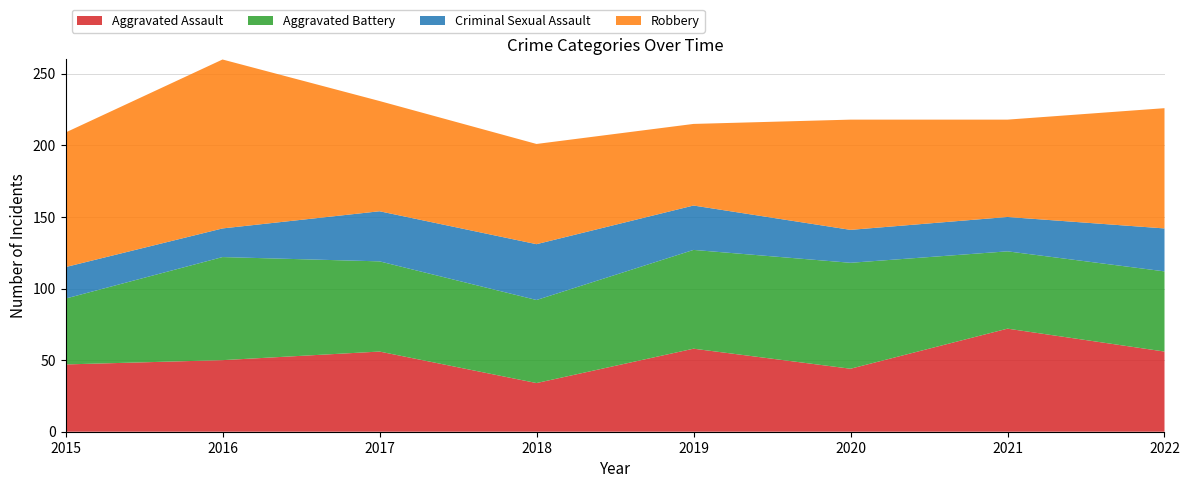

Reading right to left, extract all data points from this chart.

Aggravated Assault: 56	72	44	58	34	56	50	47
Aggravated Battery: 56	54	74	69	58	63	72	46
Criminal Sexual Assault: 30	24	23	31	39	35	20	22
Robbery: 84	68	77	57	70	77	118	94